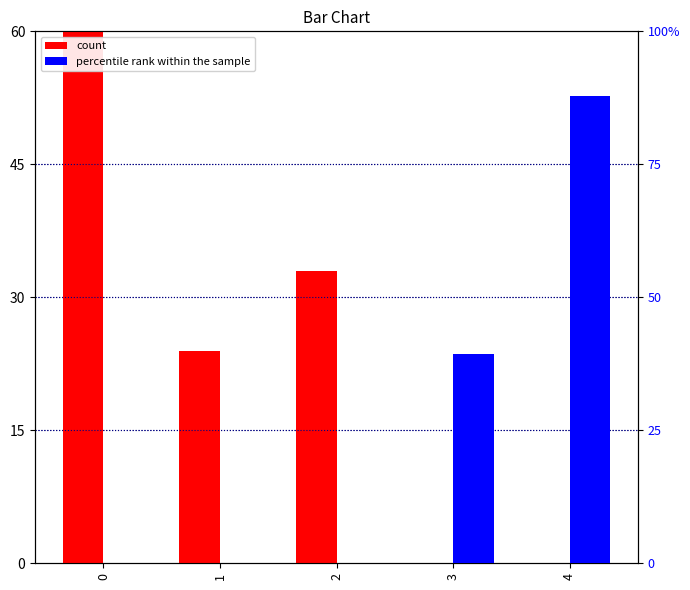

What is the difference between the maximum and second lowest values in the count series?

153.0